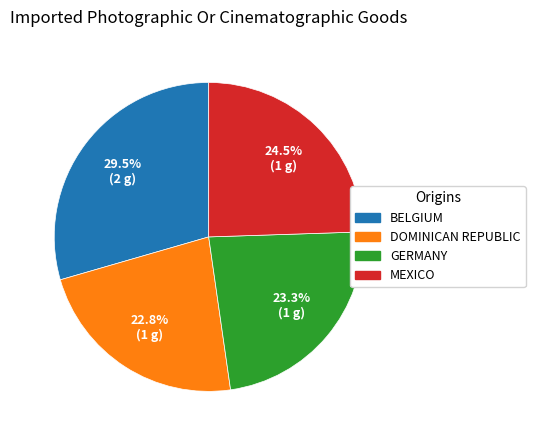

Does any single category account for the majority?

No